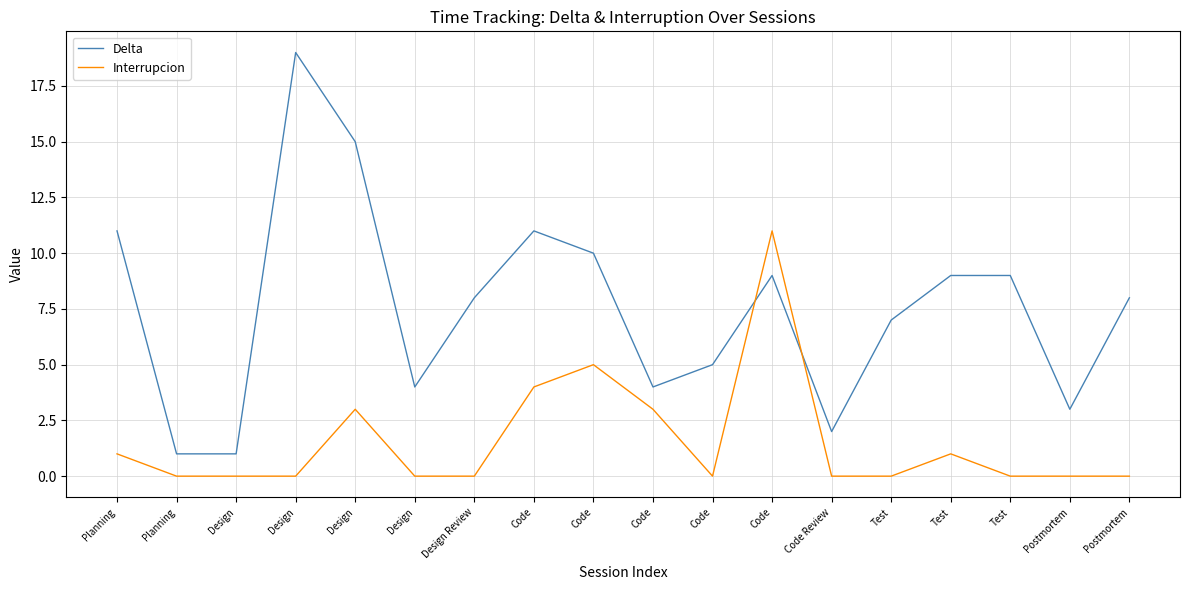

Which series has the largest total across all categories?

Delta